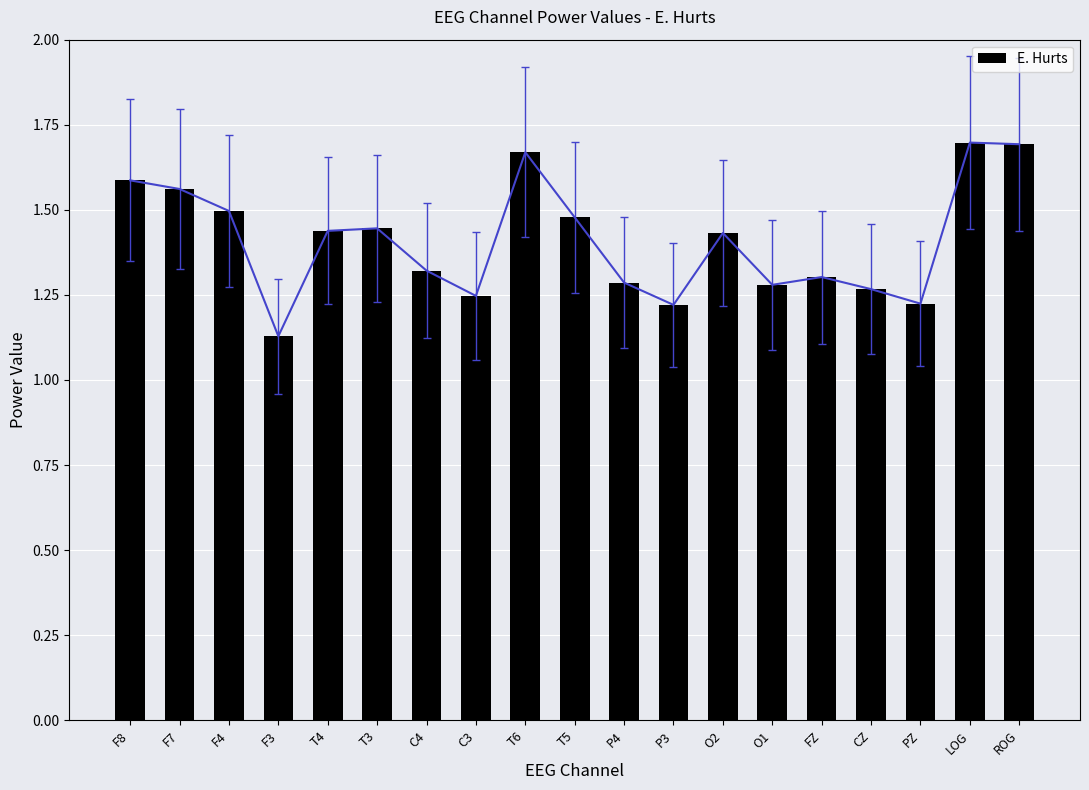

Where is the data nearest to the value 1?

F3